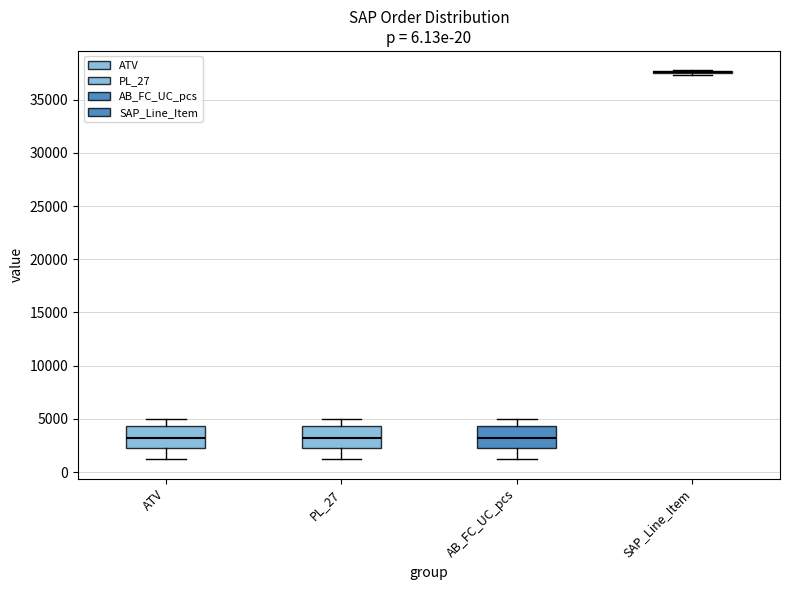

Reading left to right, transcribe this box plot: for each box, give where its median line is, the range the box spans, and where its two whiskers end, as read against the y-axis. The values are not printed on the chart, so give them approximately, as read against the axis.

ATV: median 3000, box 2500 to 4500, whiskers 1000 to 5000
PL_27: median 3000, box 2500 to 4500, whiskers 1000 to 5000
AB_FC_UC_pcs: median 3000, box 2500 to 4500, whiskers 1000 to 5000
SAP_Line_Item: box collapsed to a line at 37500, whiskers 37500 to 37500